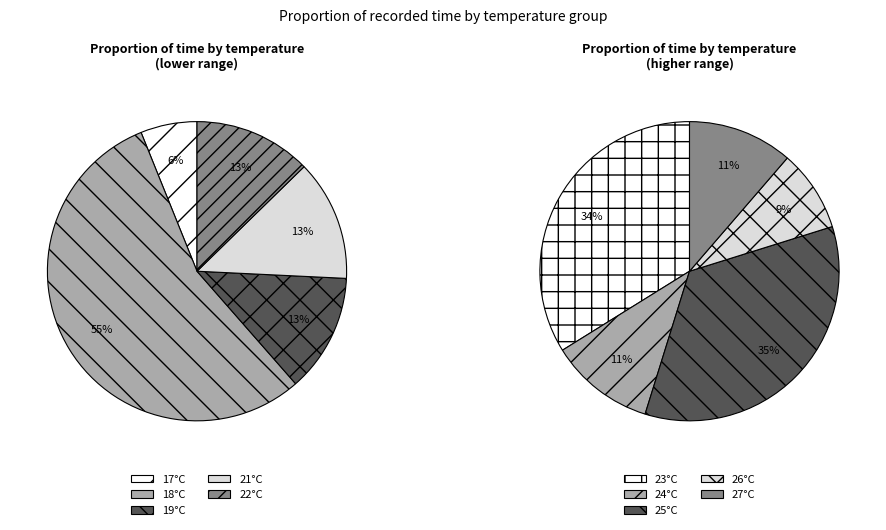

Rank the categories by value from highest to lowest.

18, 25, 23, 21, 19, 22, 24, 27, 26, 17